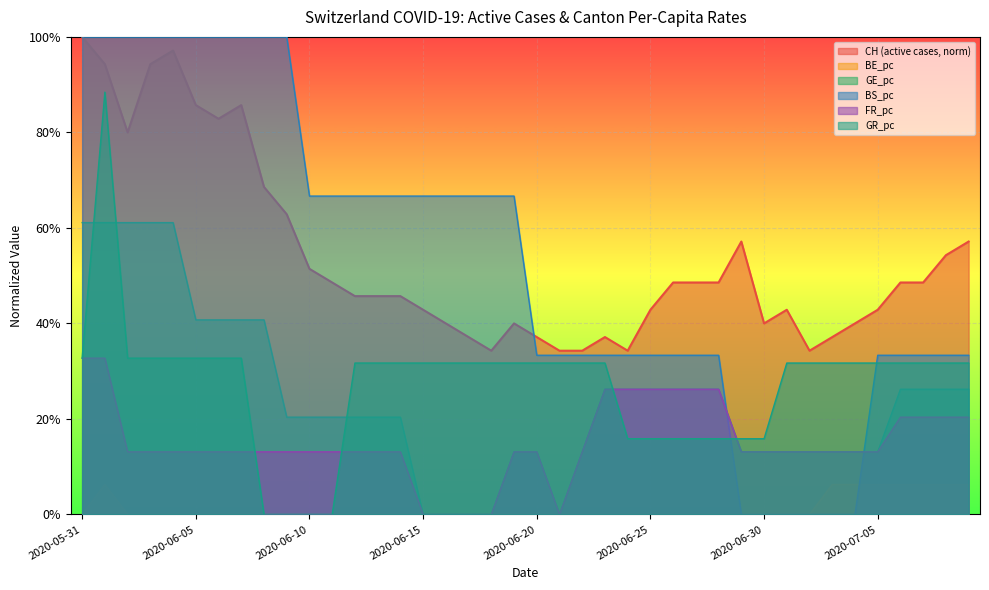

True or false: FR_pc and GR_pc intersect in this chart.

True